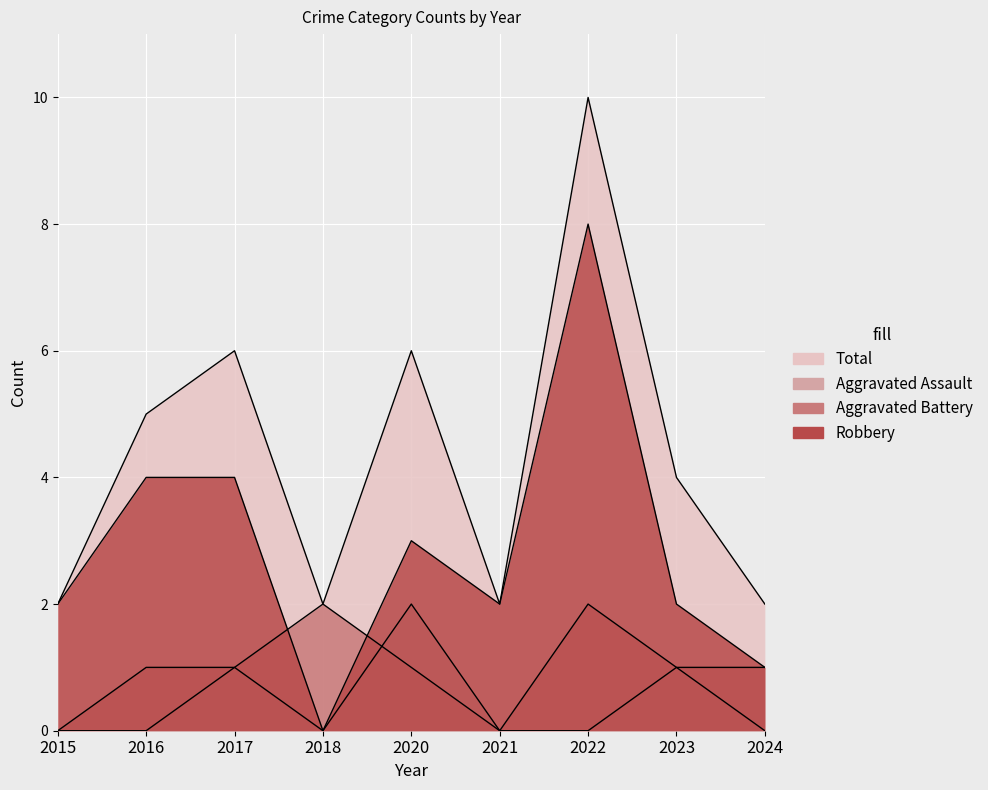

What is the highest value of the Robbery series?

8